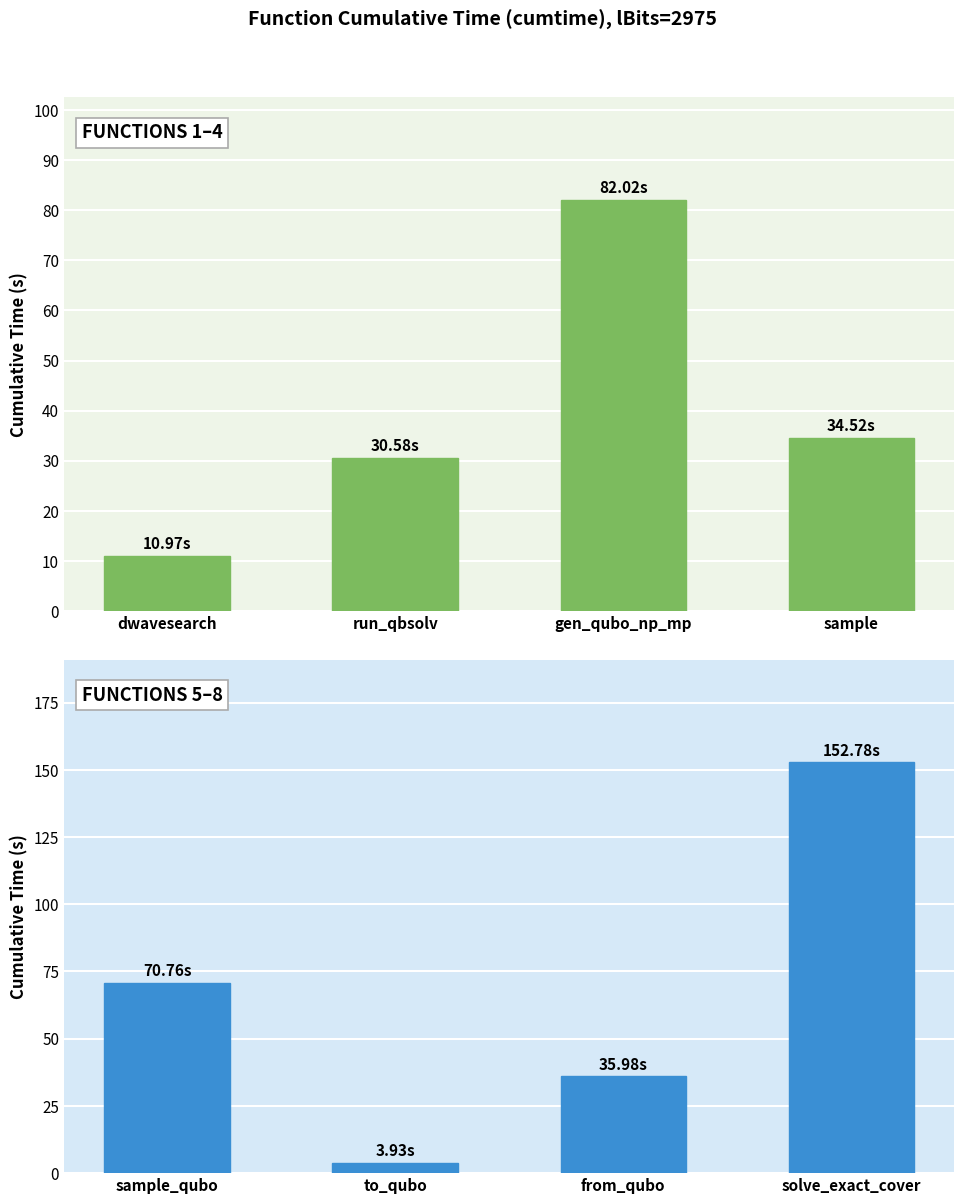

How many groups of bars are there?

4